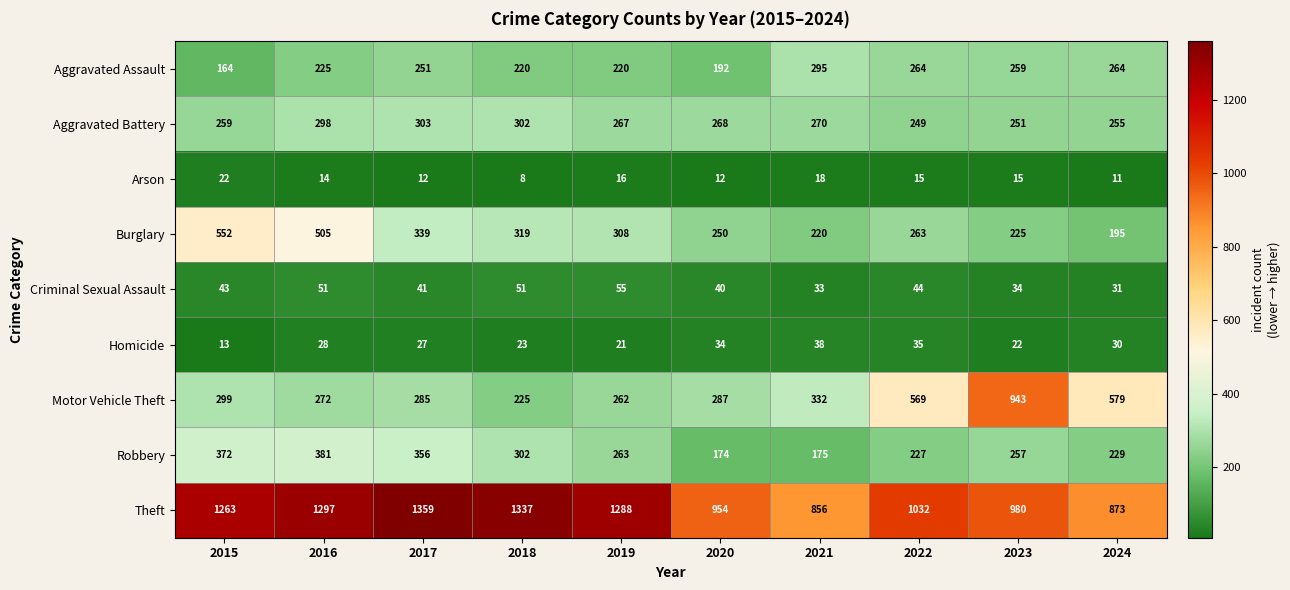

Which series changed the most between 2018 and 2024?

Theft